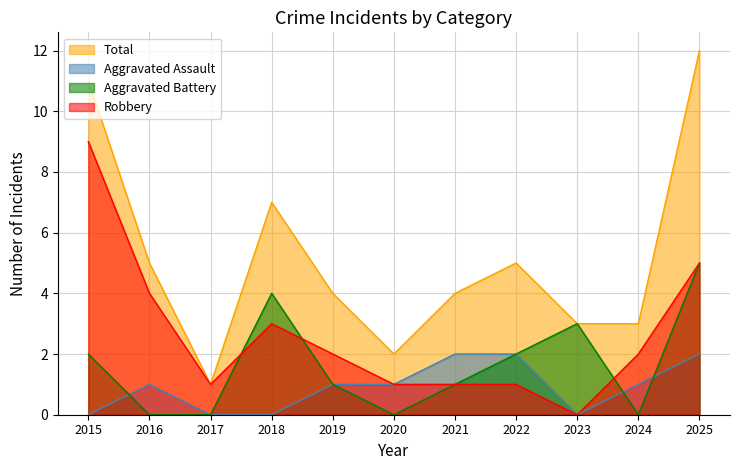

How many distinct data groups are displayed?

4